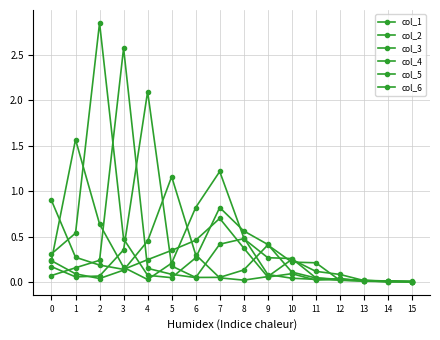

True or false: col_6 and col_2 intersect in this chart.

True